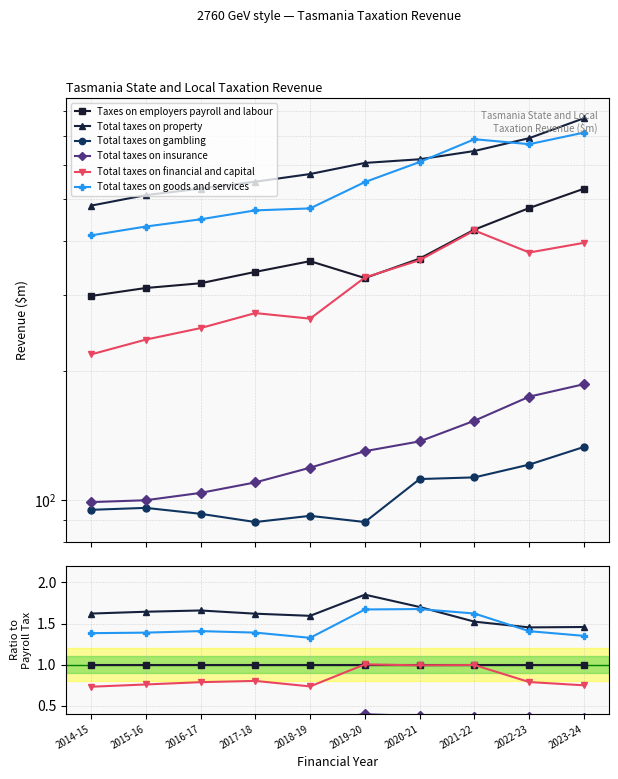

List the series in order of their peak value, highest first.

Total taxes on property, Total taxes on goods and services, Total taxes on financial and capital, Taxes on employers payroll and labour, Total taxes on insurance, Total taxes on gambling